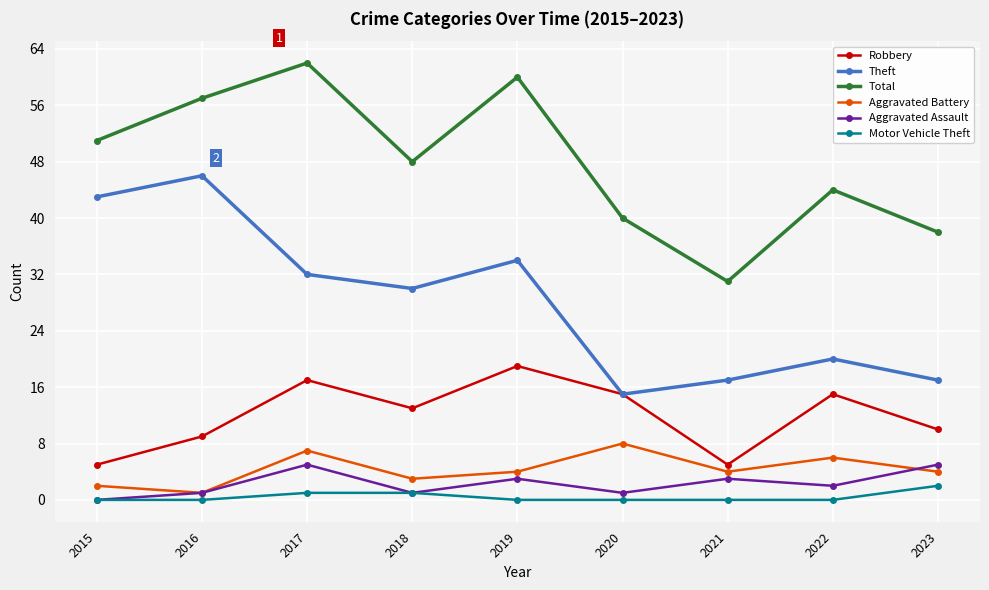

What is the difference between the highest and lowest values at 2023?

36